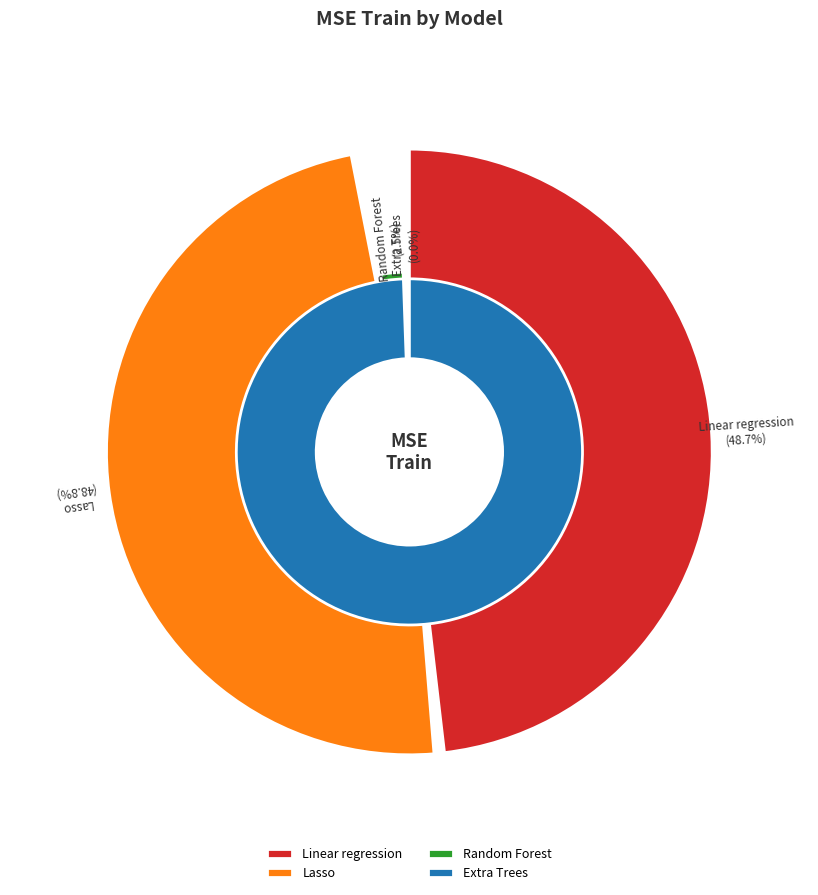

What is the change in value from Lasso to Extra Trees?

-27145.7